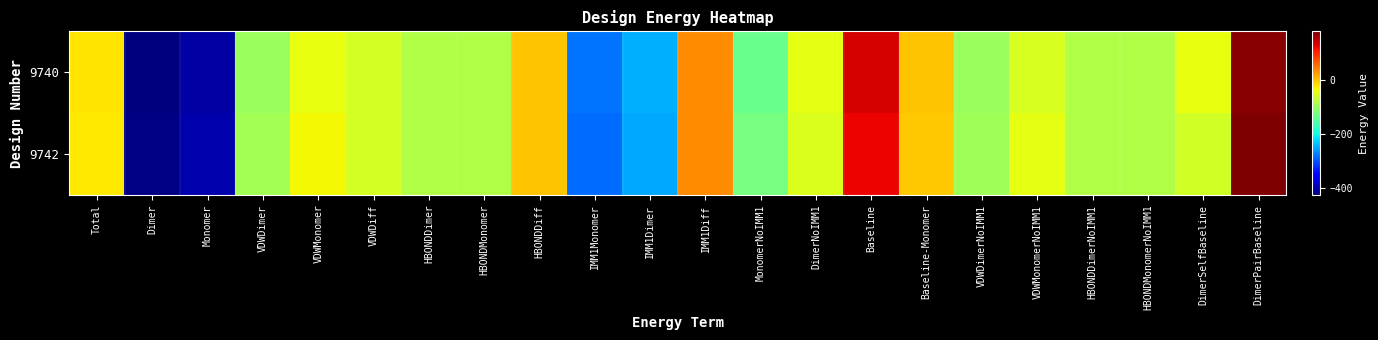

How many distinct data groups are displayed?

2